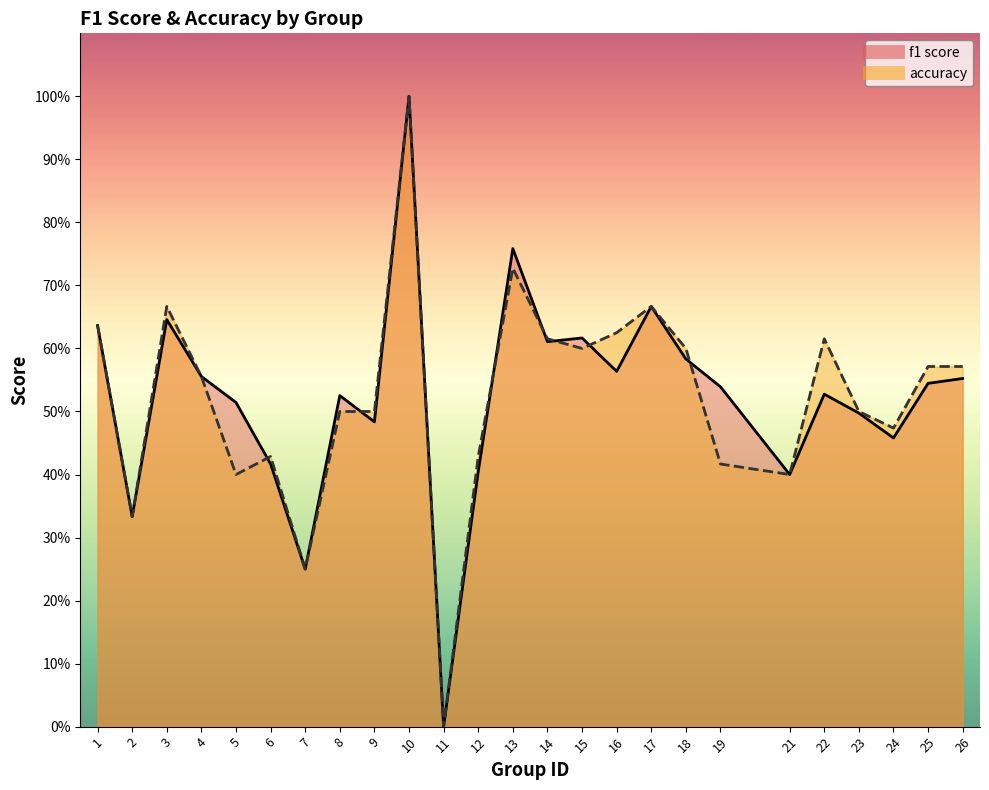

Count the f1 values in the range 0 to 1.

25